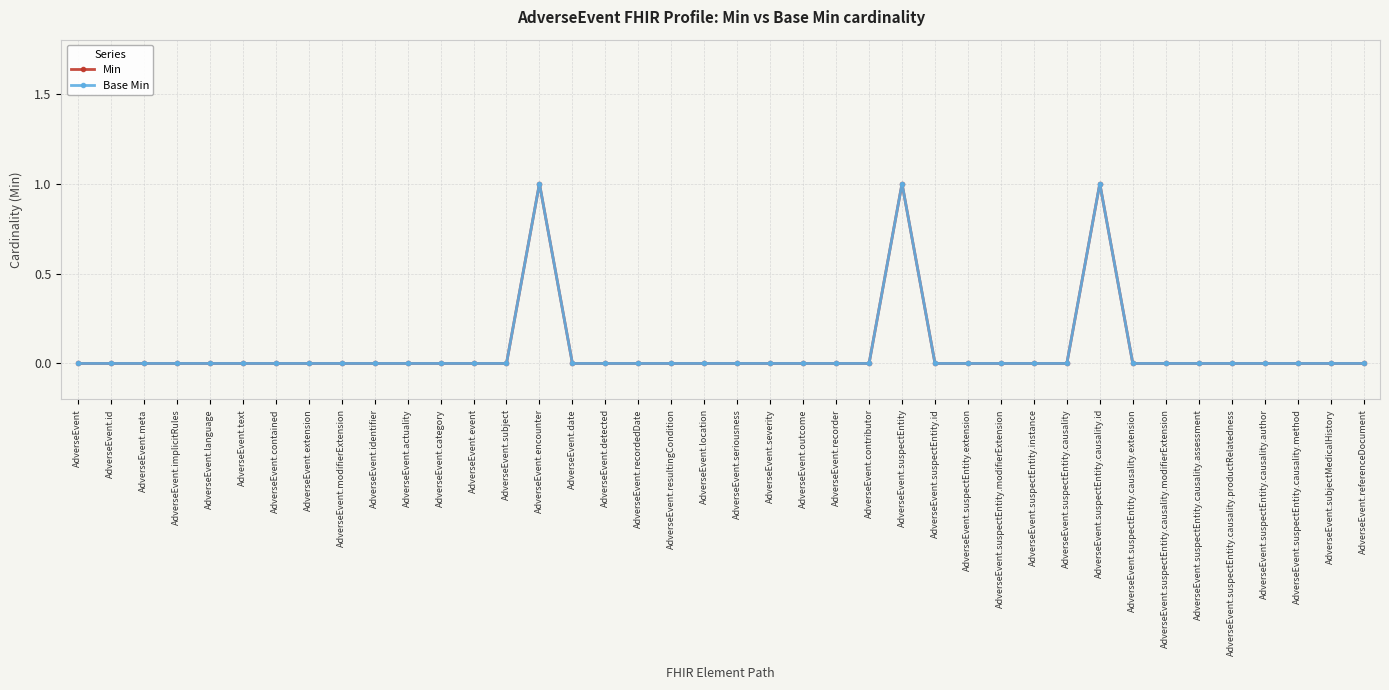

At which category is the sum across all series the highest?

AdverseEvent.encounter